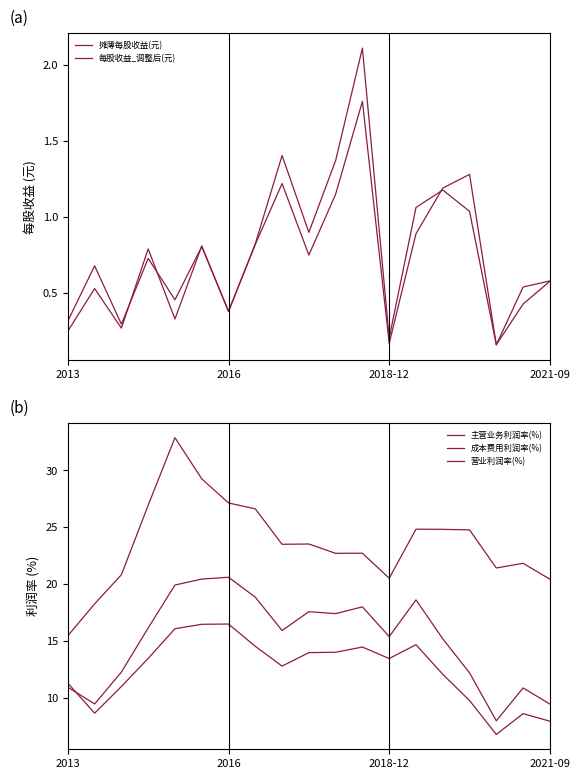

What is the total value across all series at 10?

56.7